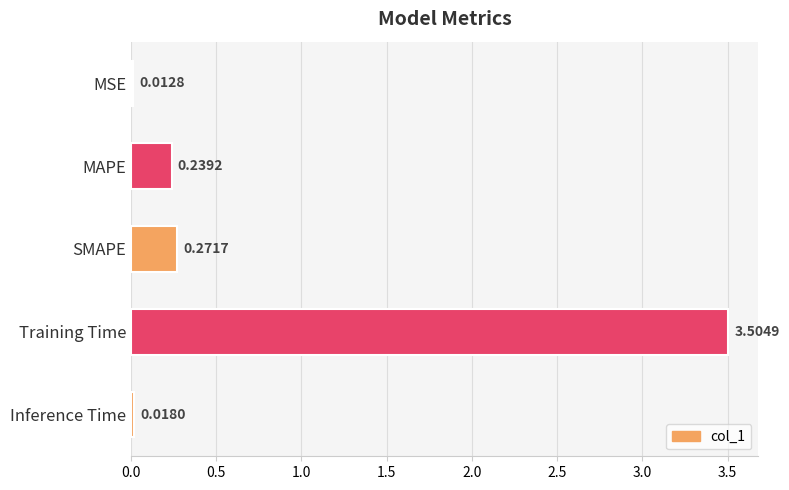

What is the label of the 4th bar from the top?

Training Time